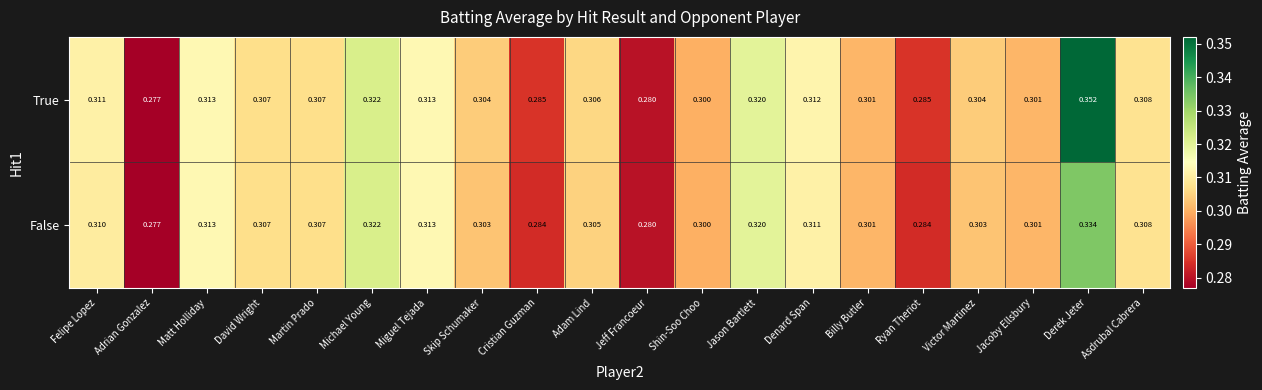

Which category has the highest value across all series?

Derek Jeter